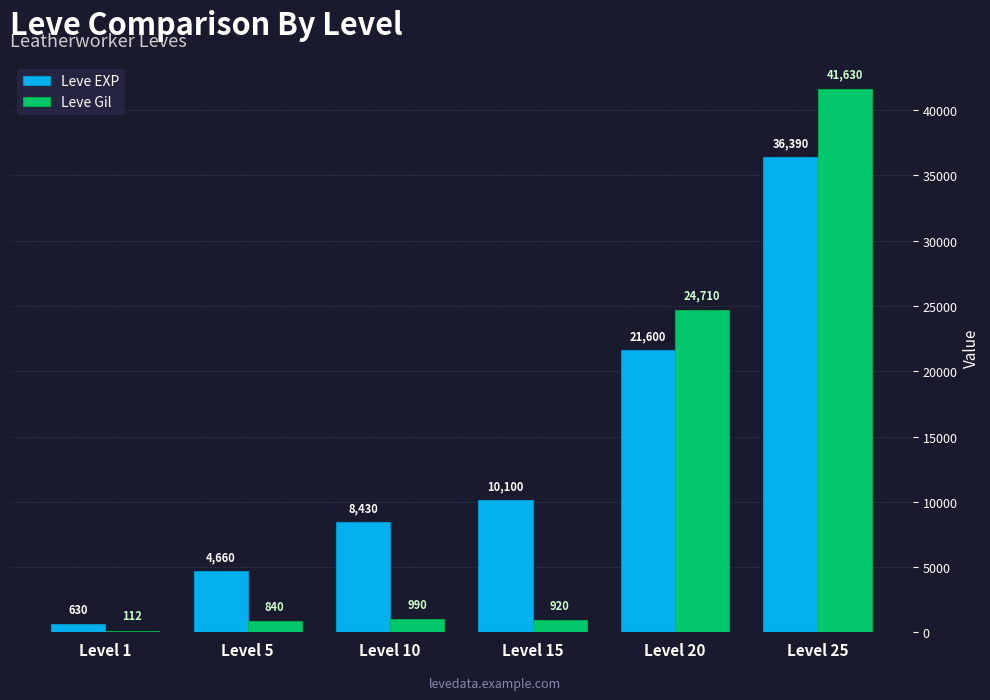

The Leve Gil series shows 41630 at Level 25. True or false?

True